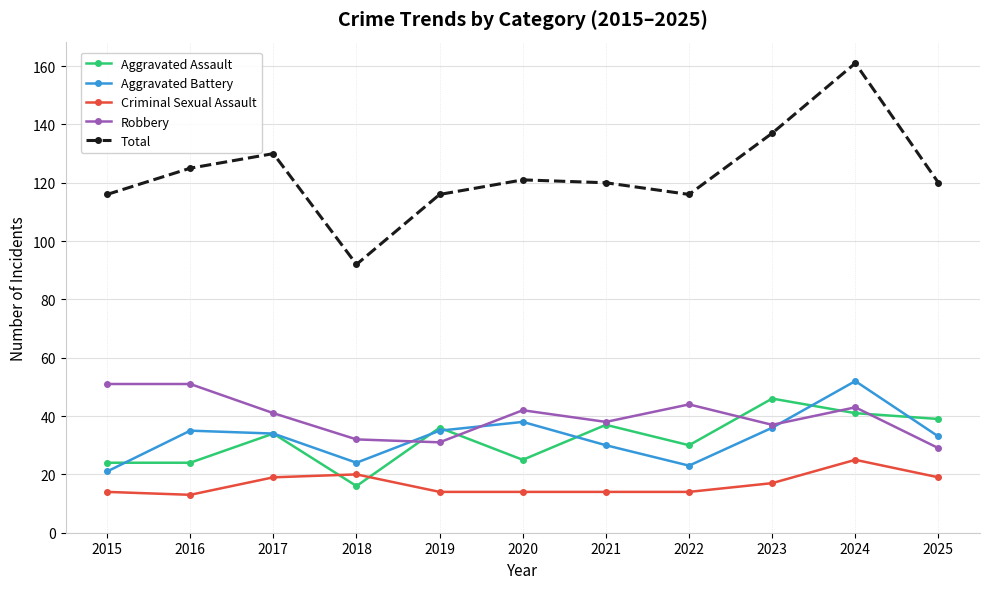

What is the value of the Aggravated Assault point at the 5th from the left?

36